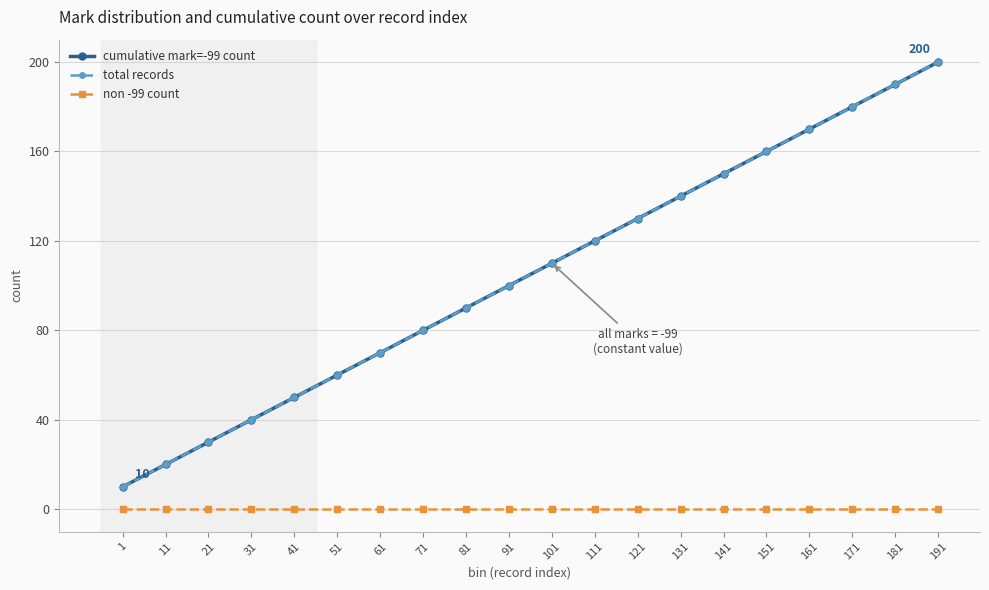

Does the chart have visible grid lines?

Yes